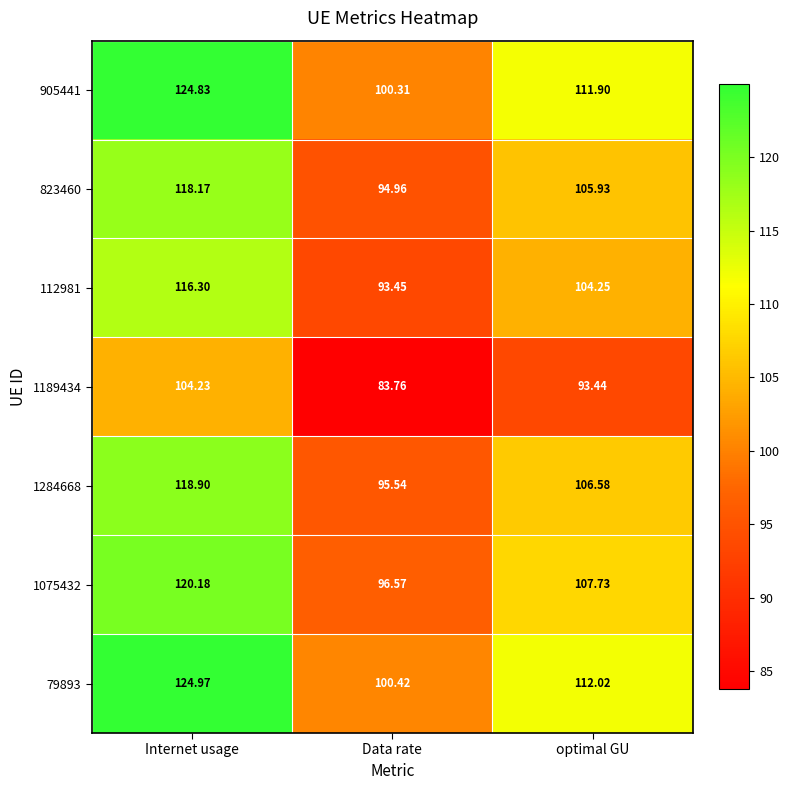

At Internet usage, list the series in order from smallest to largest.

1189434, 112981, 823460, 1284668, 1075432, 905441, 79893